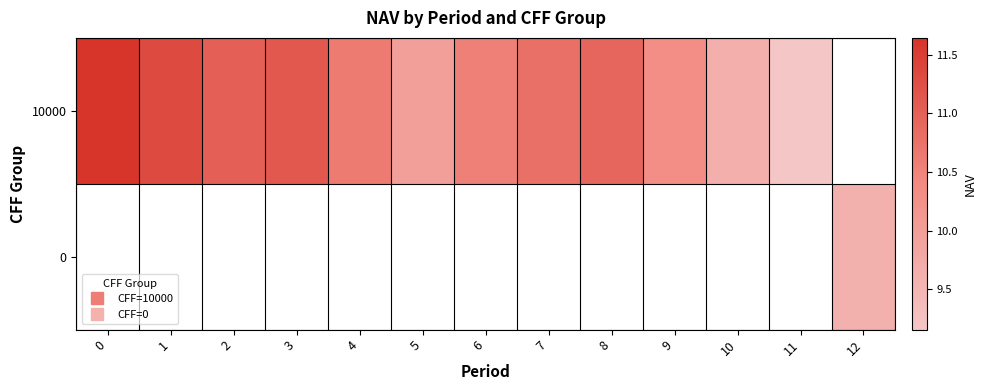

Where is row_0 nearest to the value 10?

5